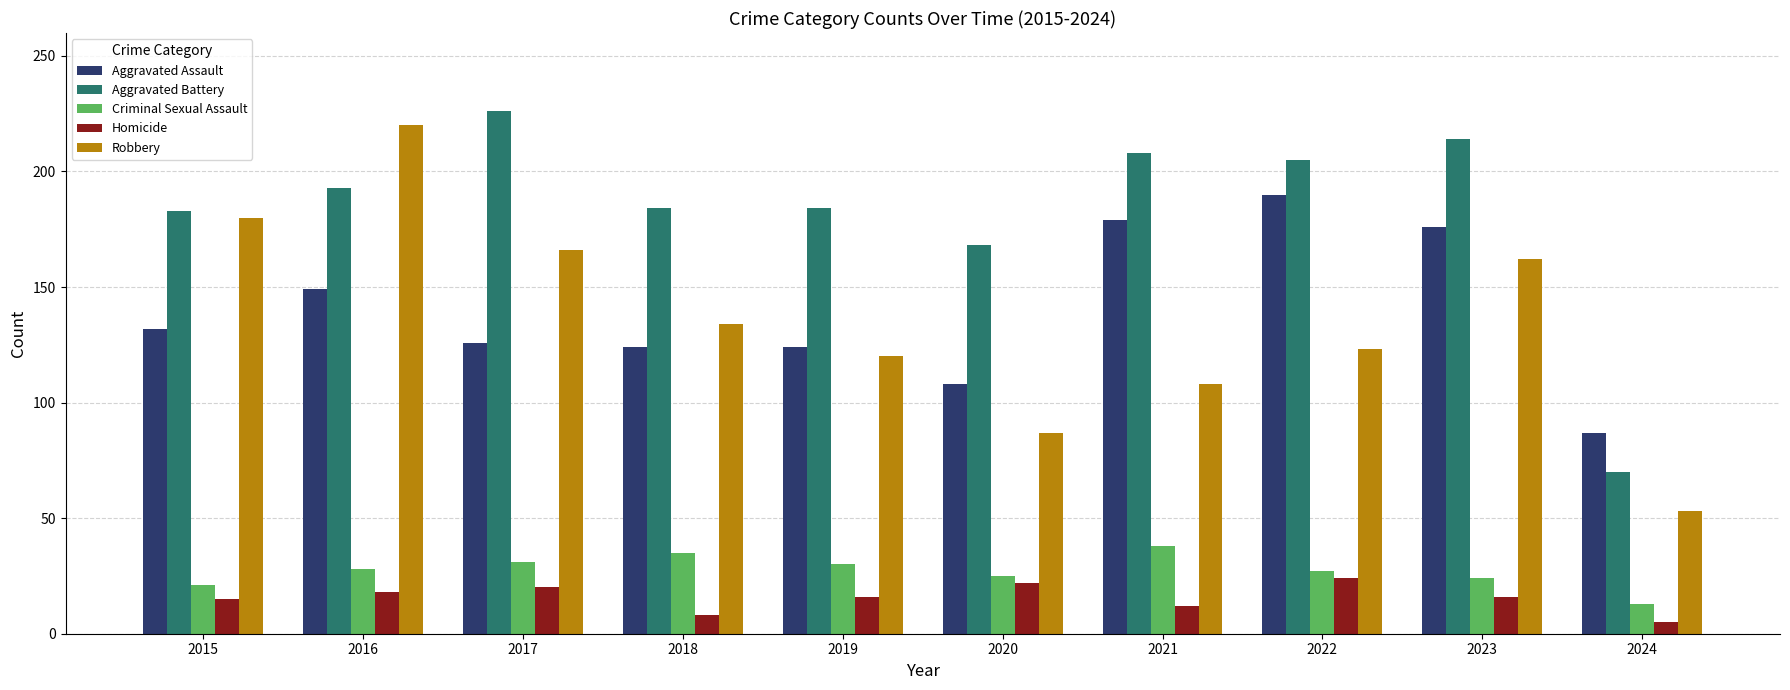

What is the value of the Robbery bar at the 8th from the left?

123